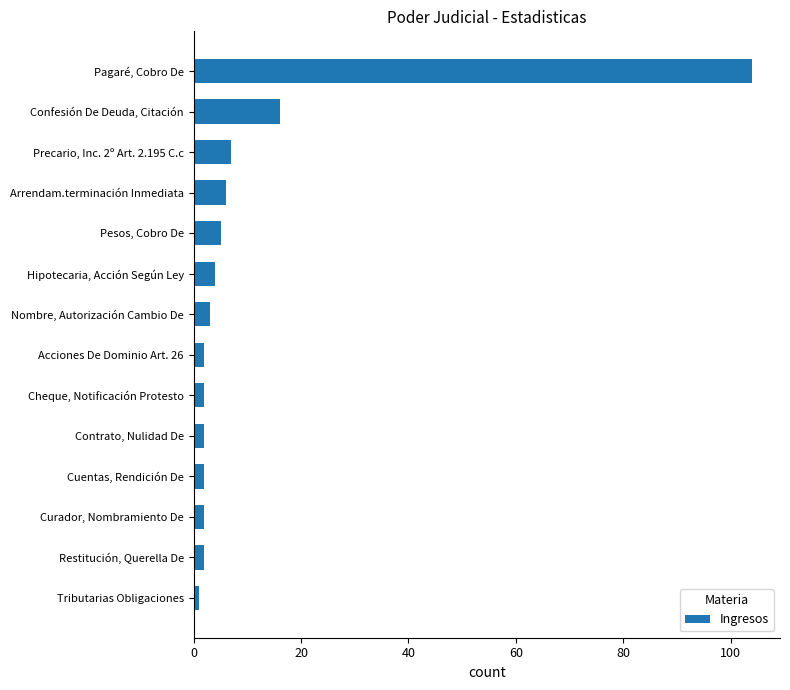

What is the change in value from Pagaré, Cobro De to Pesos, Cobro De?

-99